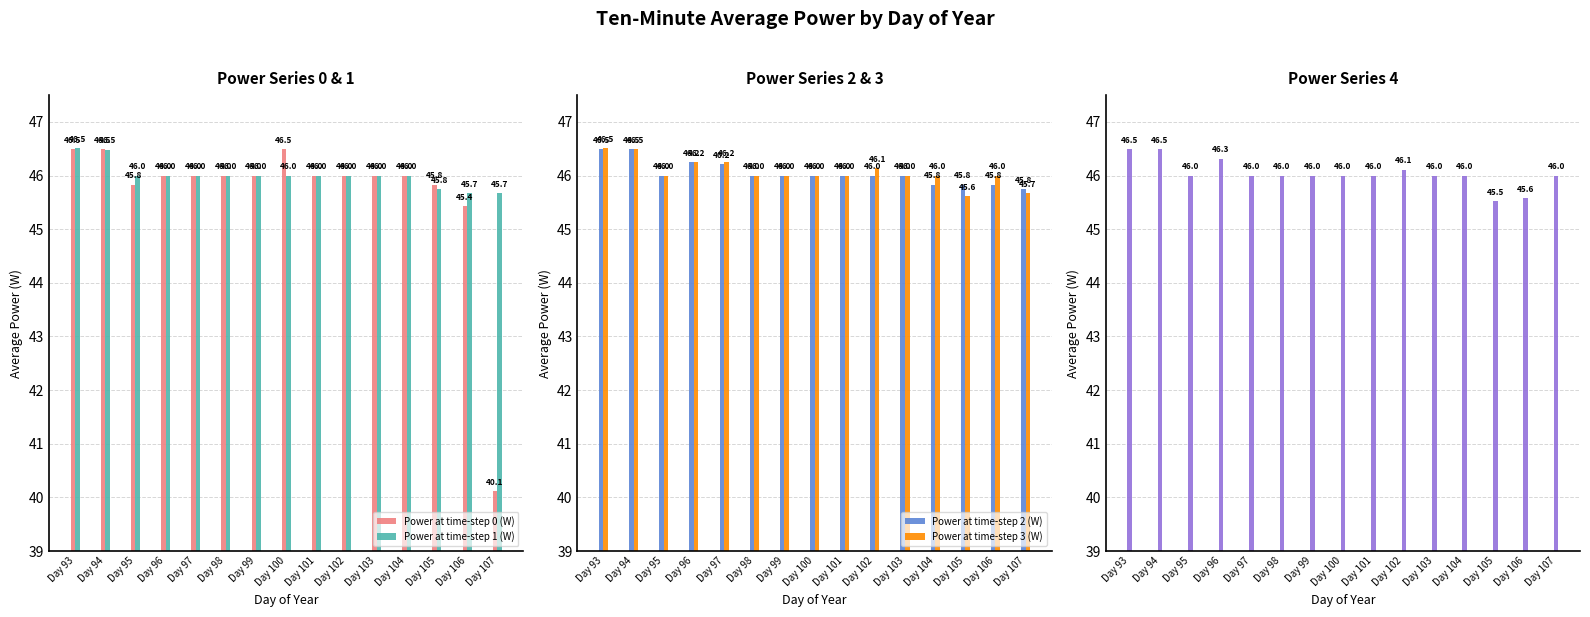

True or false: Power at time-step 1 (W) has a value of 14.4 at Day 93.

False